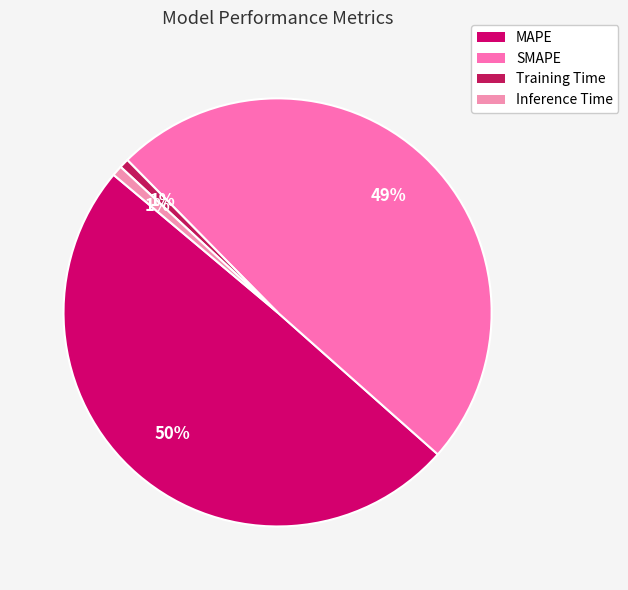

What is the largest slice in the pie chart?

MAPE